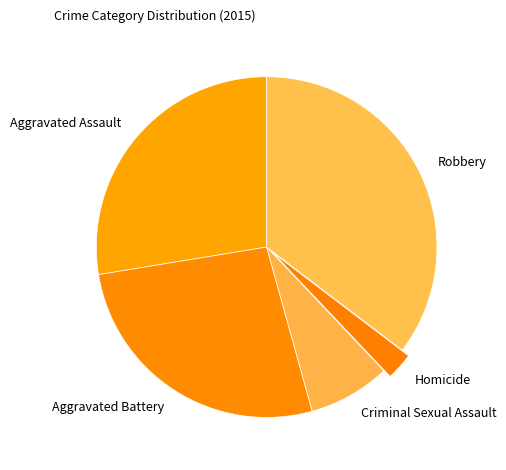

What is the smallest slice in the pie chart?

Homicide